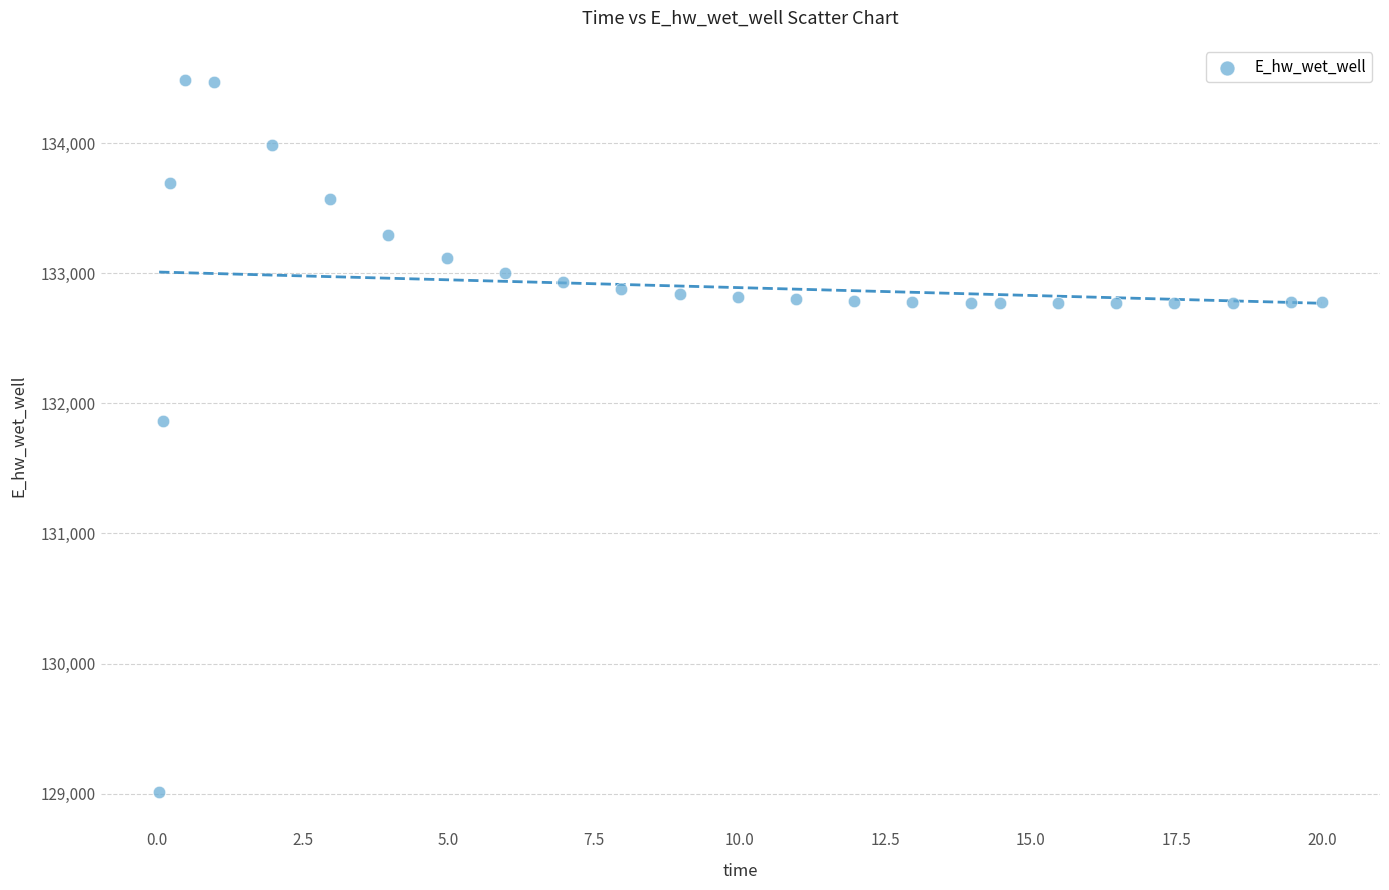

What Y value in the scatter plot is closest to 131748?

131867.1